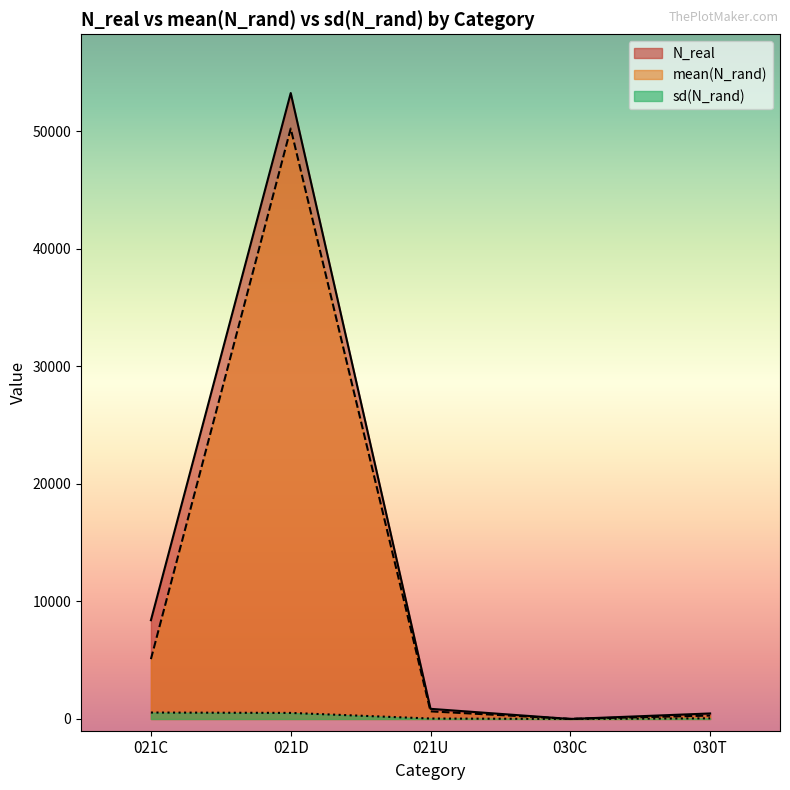

What is the label of the 3rd point from the right?

021U